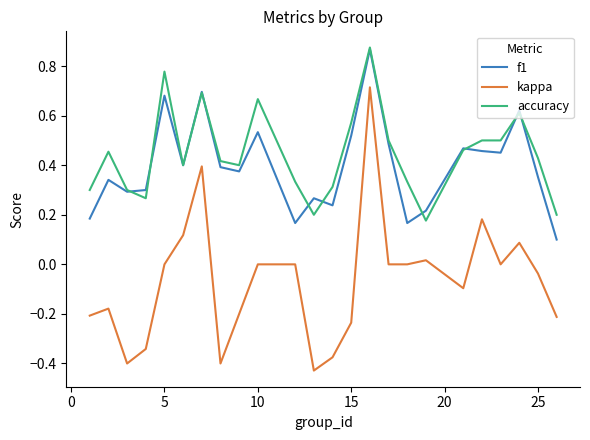

True or false: f1 and kappa cross at least once.

False